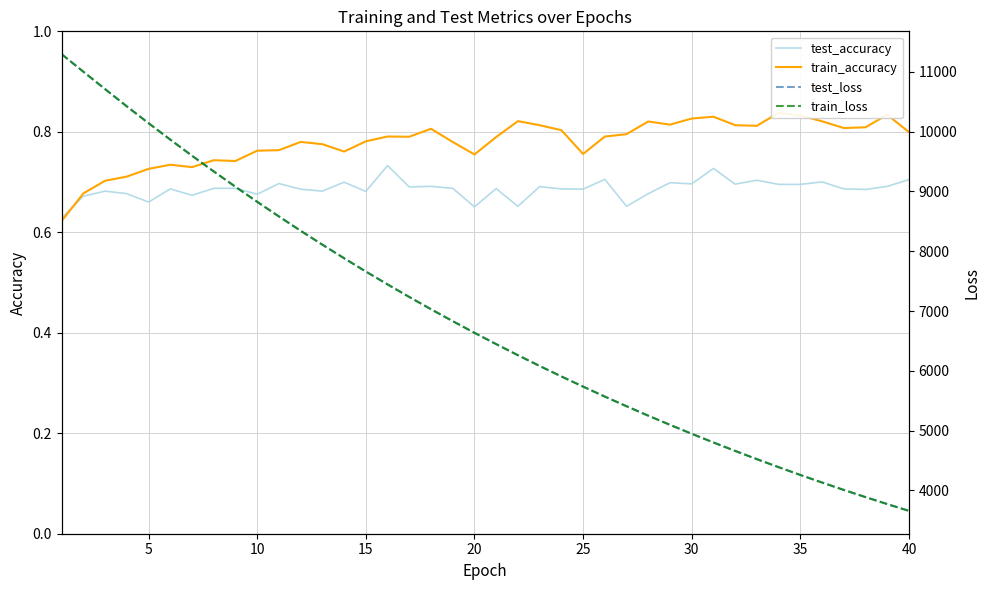

How many test_accuracy values are between 0 and 1?

40